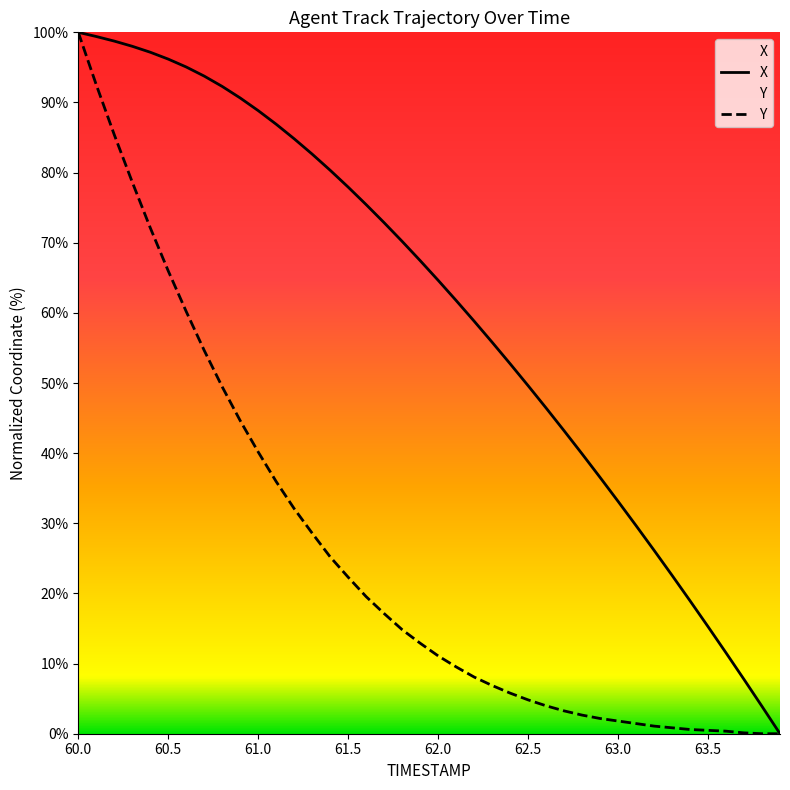

True or false: X has more than 1 points higher than both neighbors.

False